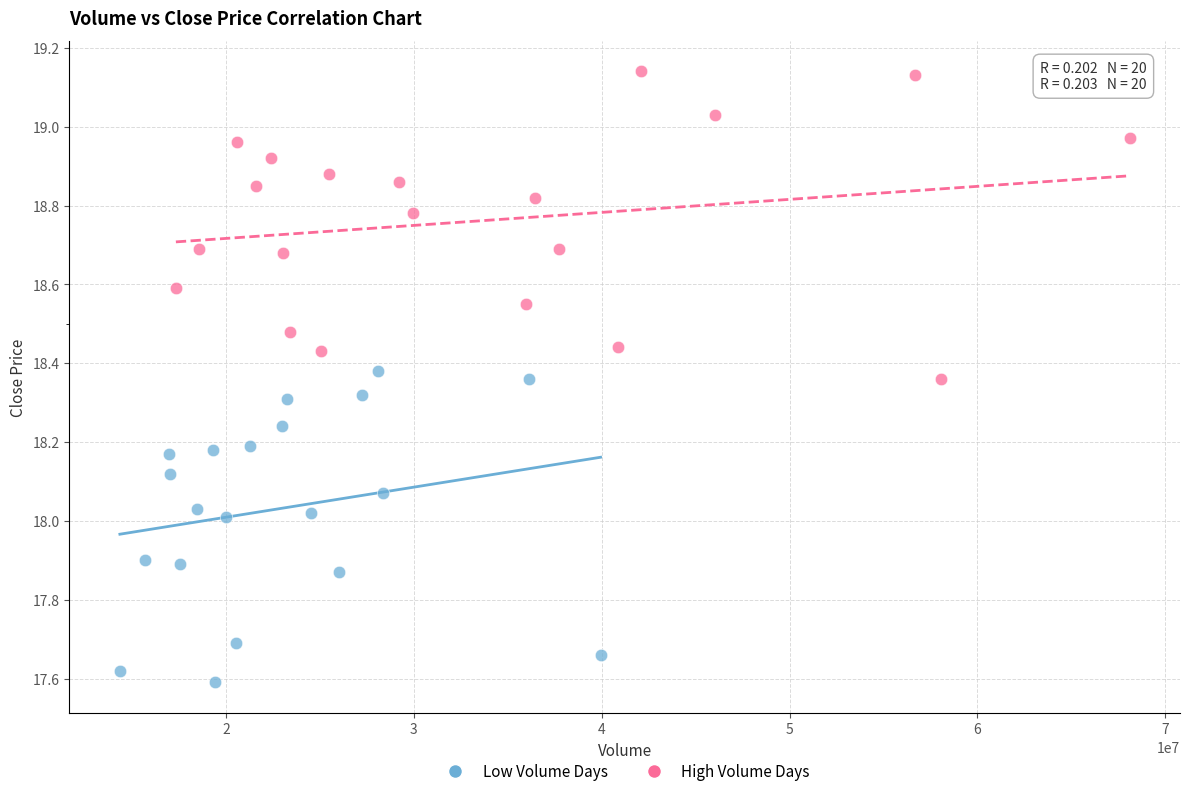

Which series reaches the maximum Y coordinate?

High Volume Days